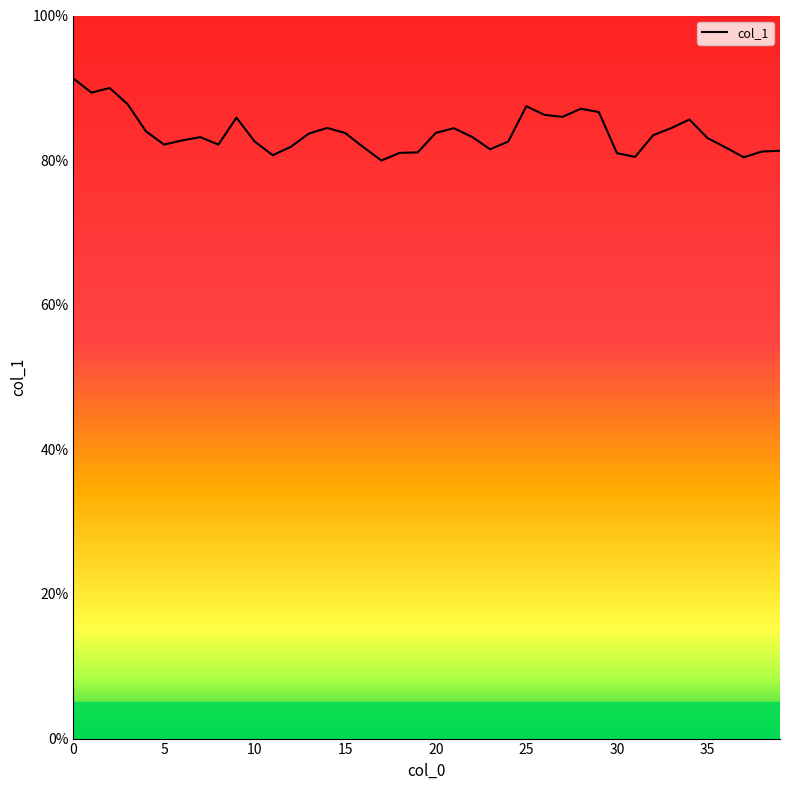

What is the greatest value displayed?

91.3